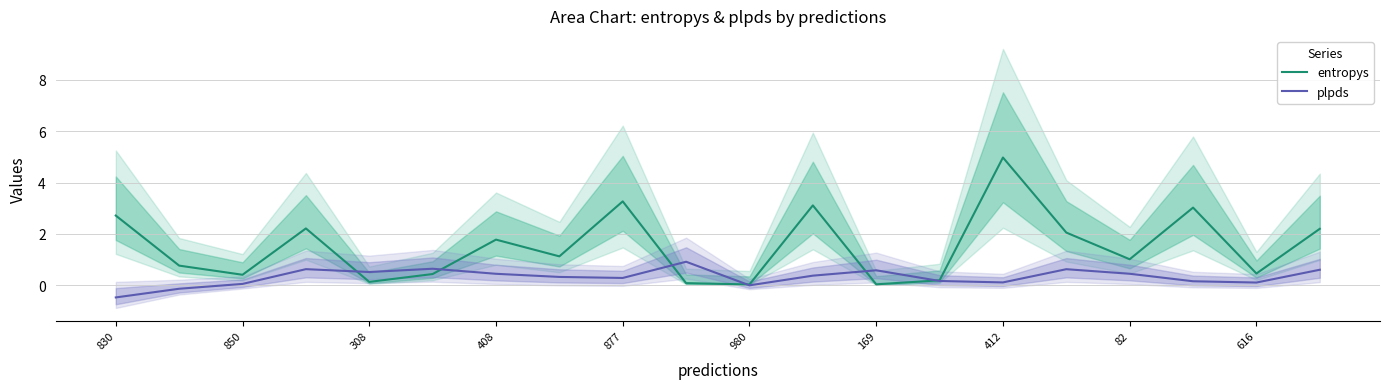

True or false: entropys has a value of 1.0 at 82.

True